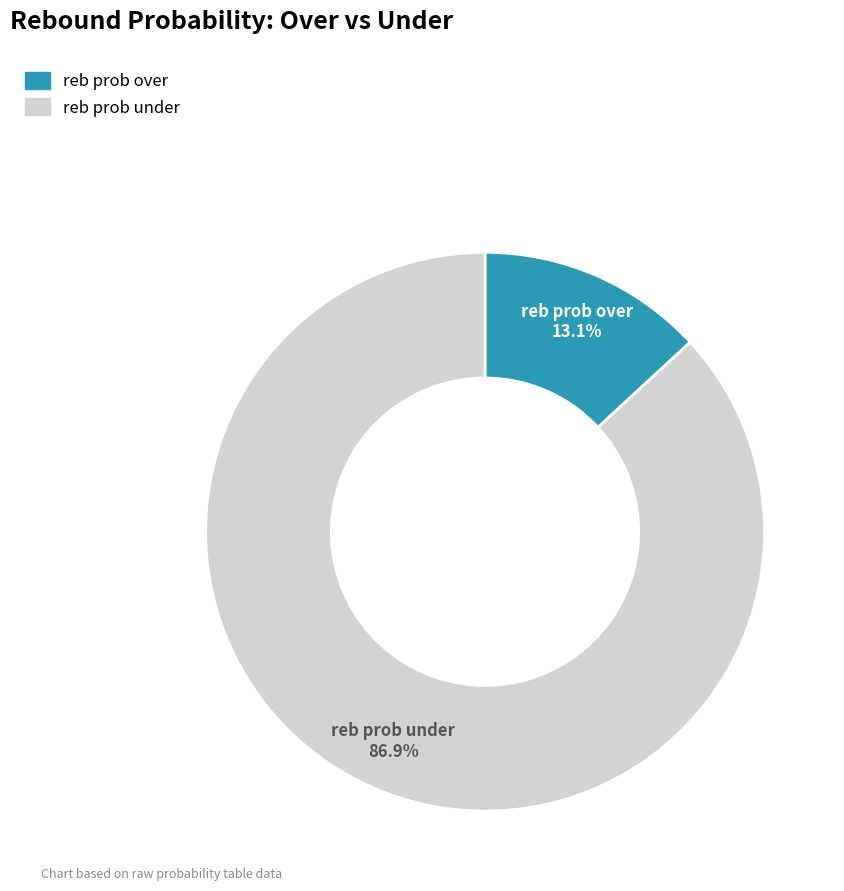

To the nearest percent, what is the difference between the largest and smallest slice percentages?

74%